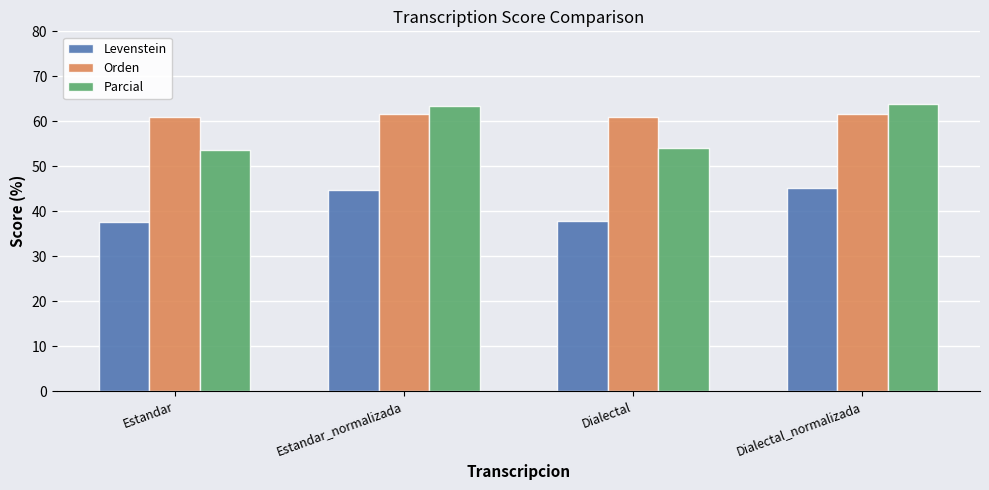

Is it true that Parcial equals 35.1 at Estandar_normalizada?

False